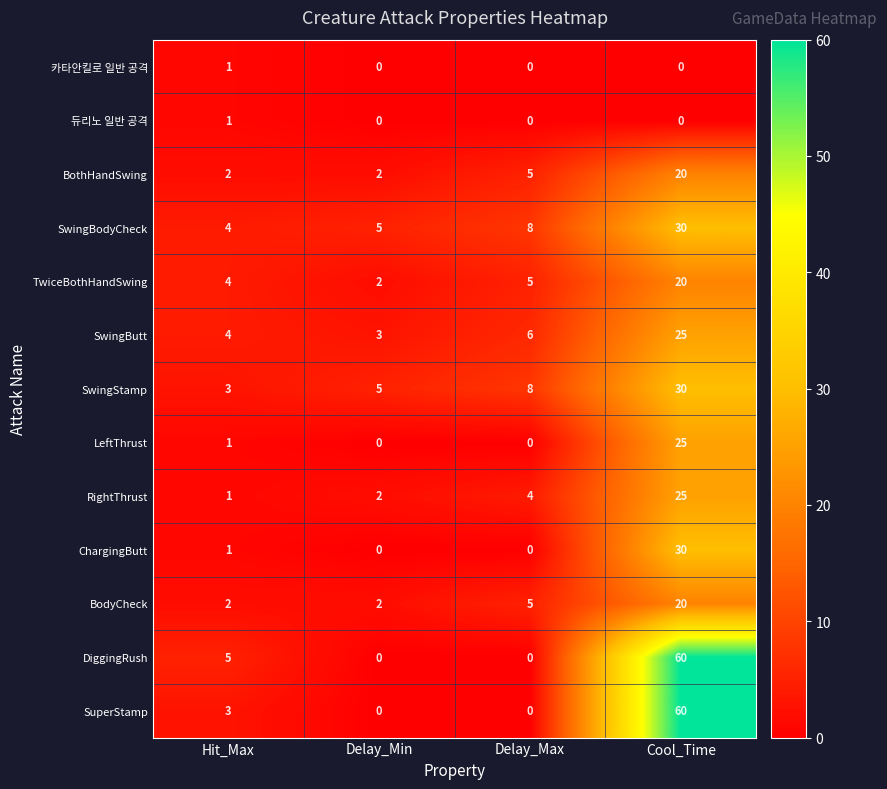

True or false: ChargingButt has a value of 12 at Delay_Min.

False